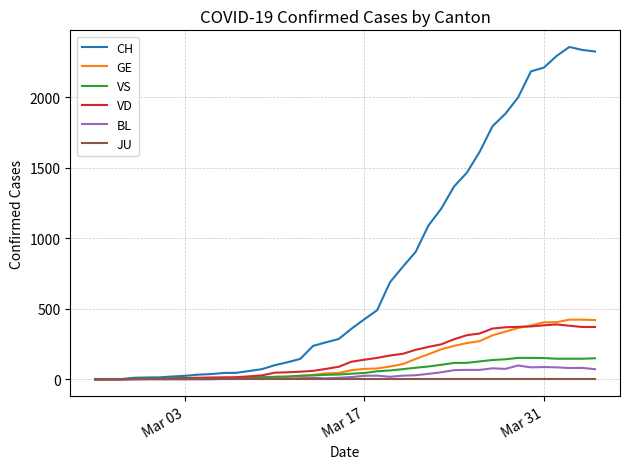

Which series has the widest spread of values?

CH